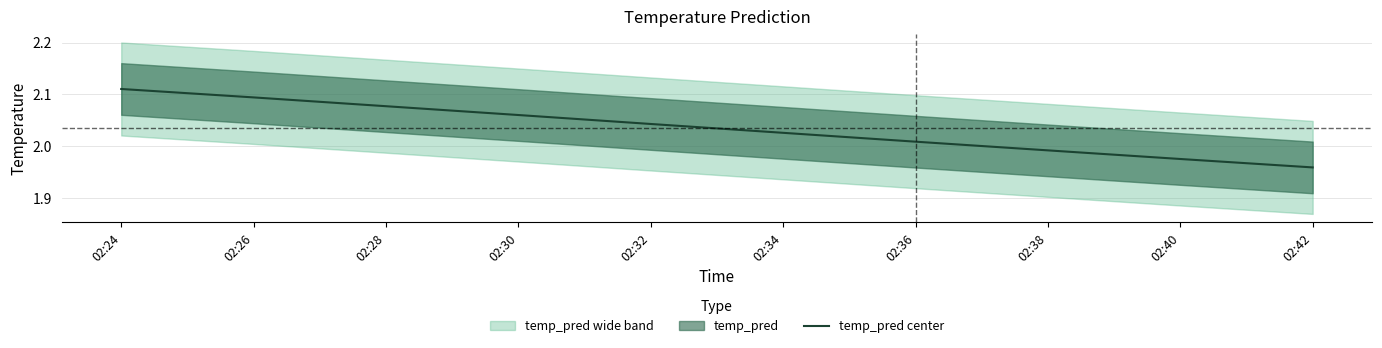

How many data points are above 2?

7